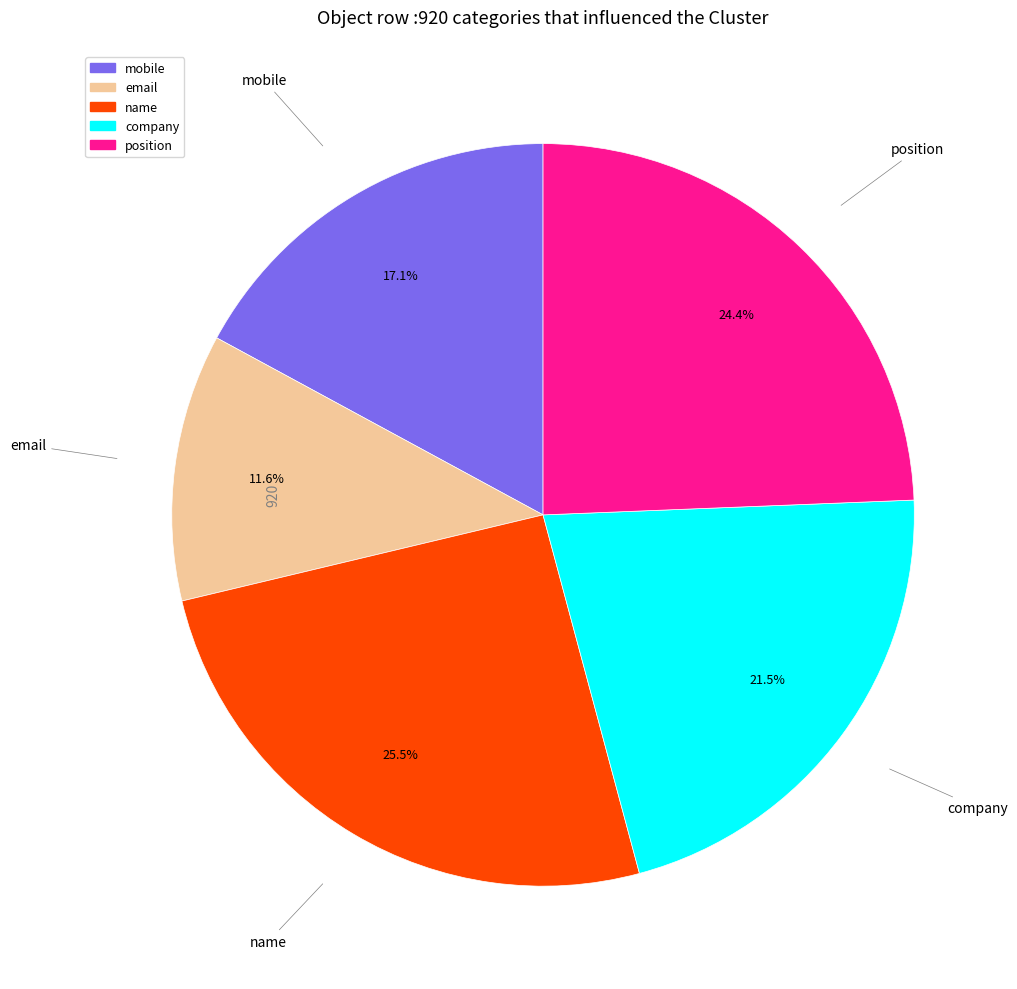

What is the ratio of the value at email to the value at mobile?

0.7